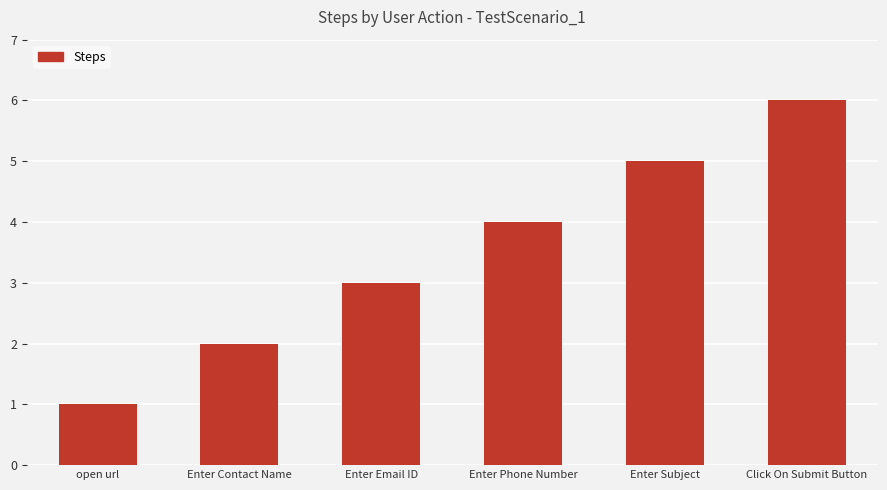

Approximately how many times larger is the value at Click On Submit Button compared to Enter Subject?

1.2